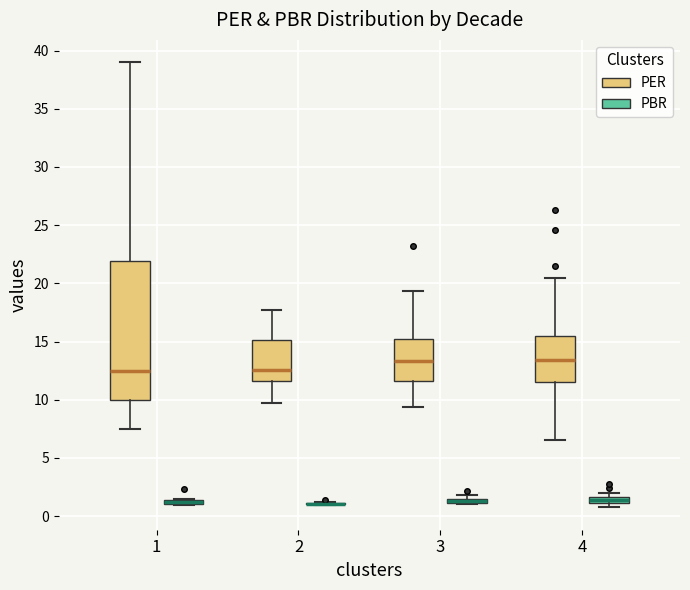

Where is the upper edge of the box for 4 (PBR) on the y-axis? The values are not printed on the chart, so give them approximately, as read against the axis.

1.5